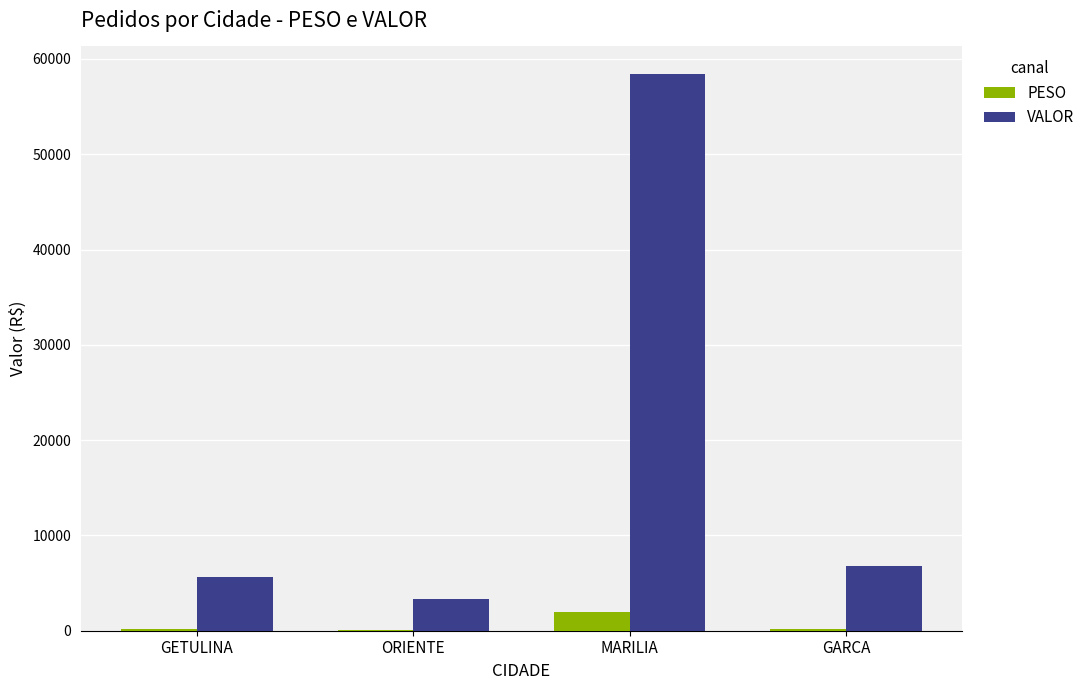

True or false: PESO has a value of 203.5 at GARCA.

True